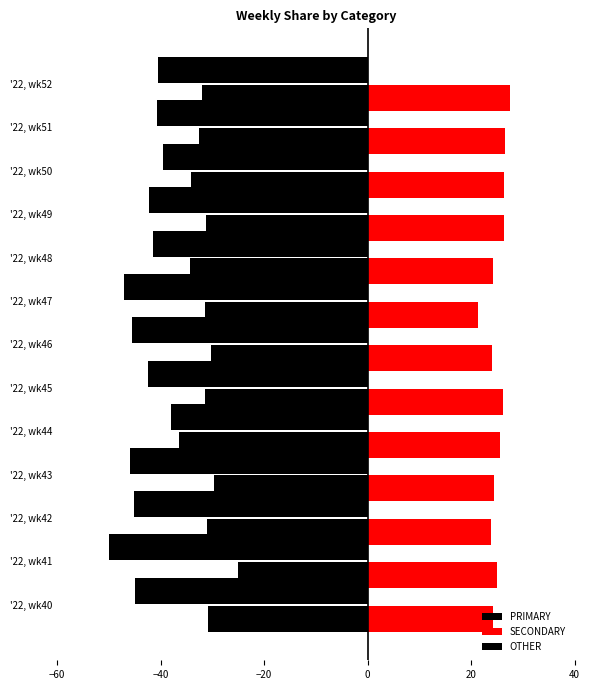

What is the highest value of the SECONDARY series?

27.5